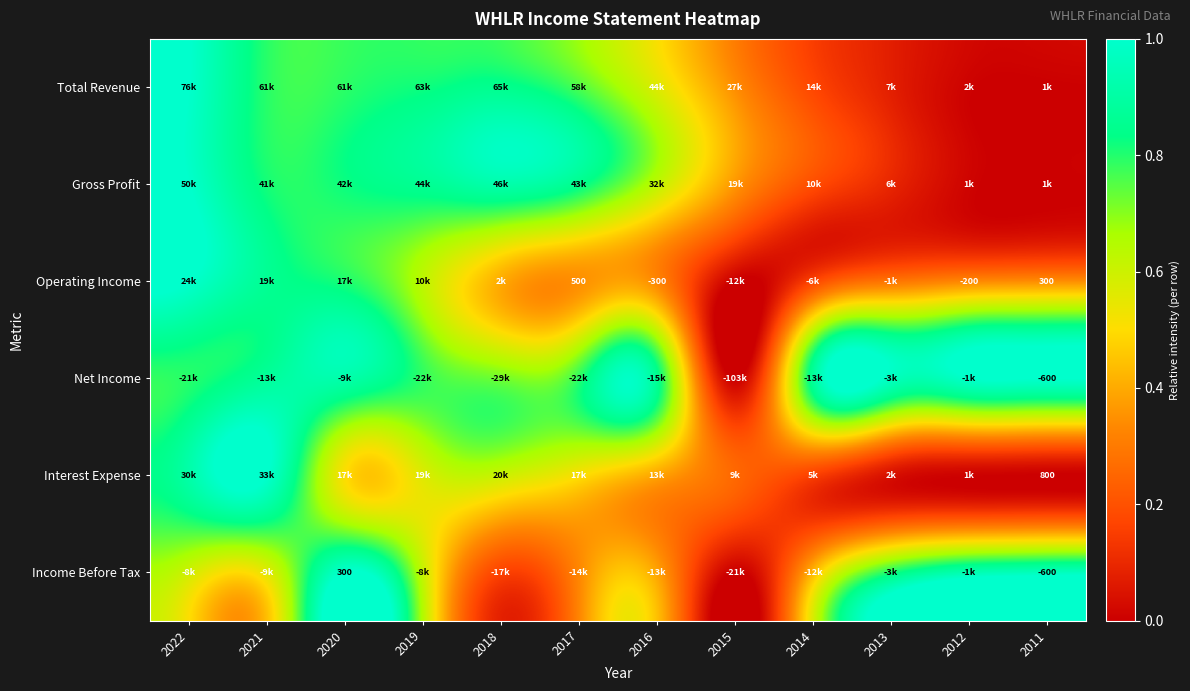

At how many categories does at least one series exceed 0?

12